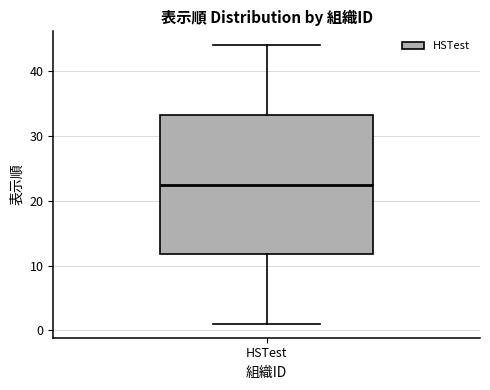

Read this box plot against the y-axis: the position of the median line, the range covered by the box, and the ends of both whiskers. The values are not printed on the chart, so give them approximately, as read against the axis.

median 23, box 12 to 33, whiskers 1 to 44